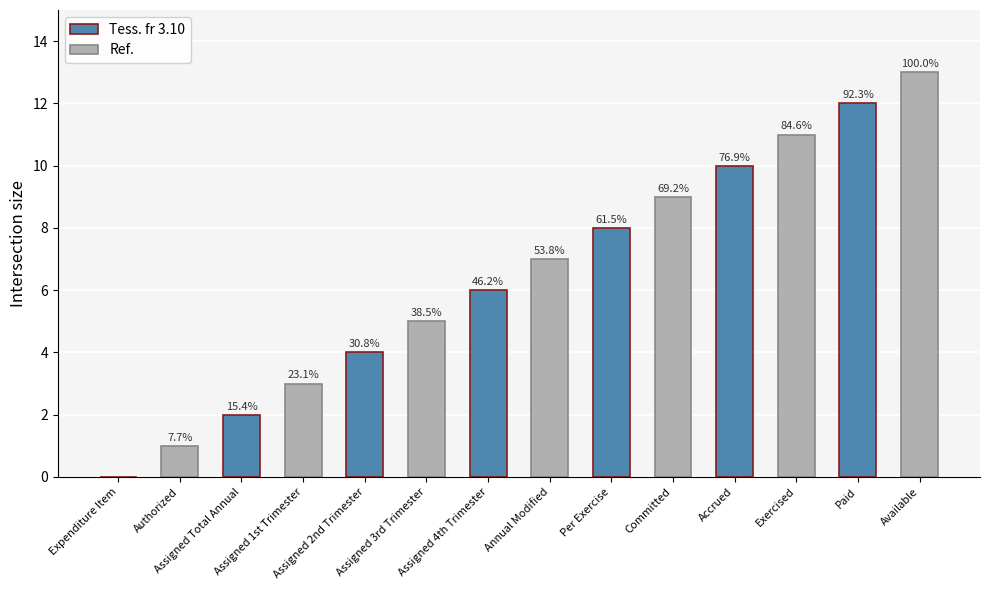

What is the change in value from Assigned Total Annual to Annual Modified?

+5